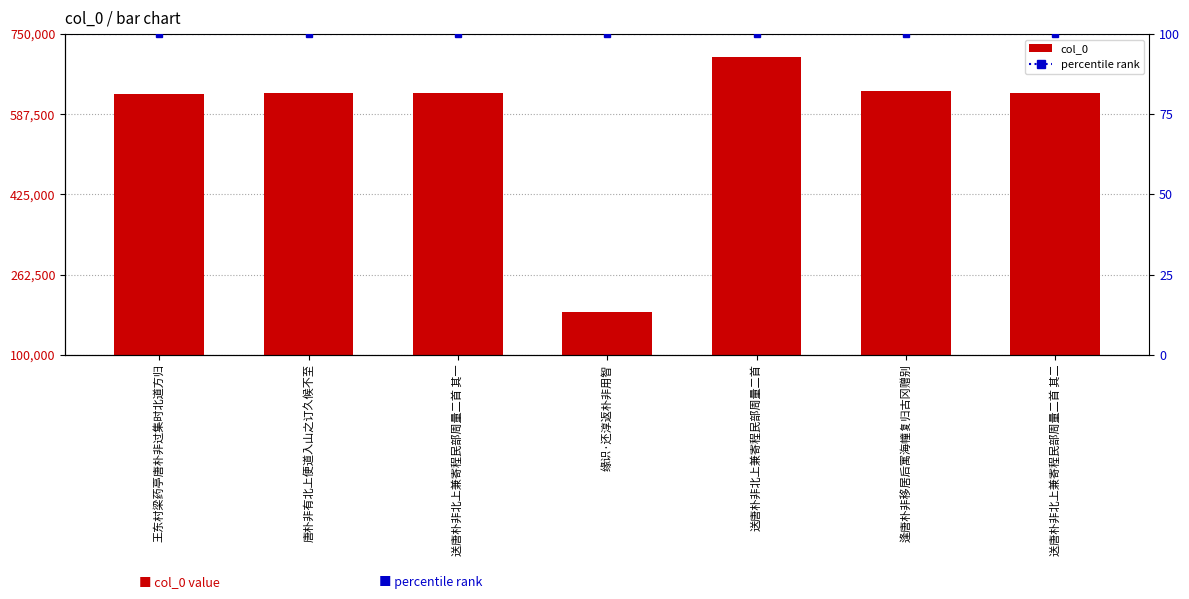

Reading left to right, list all the values displayed in this chart.

629318	631131	631132	186305	703676	634851	631133